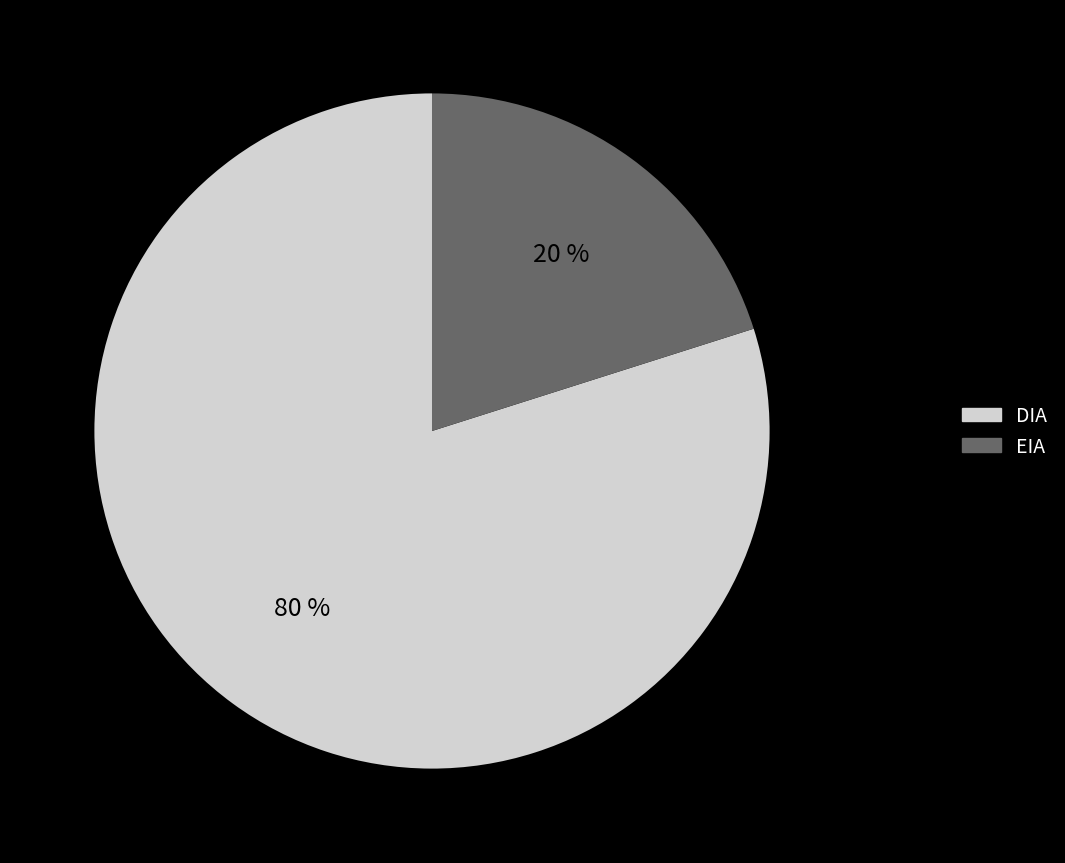

What percentage is the EIA slice, to the nearest percent?

20%